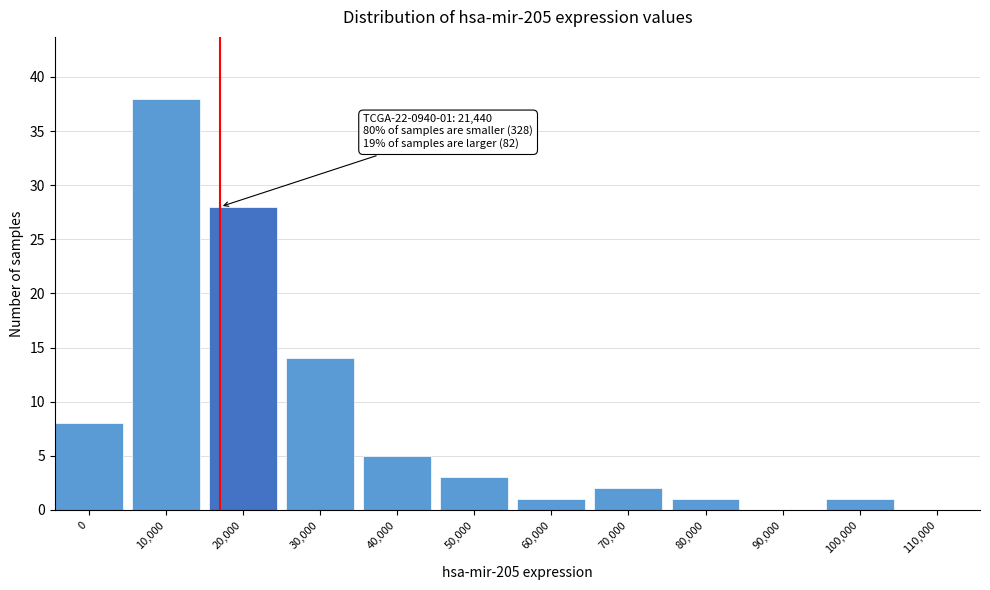

Reading left to right, extract all data points from this chart.

0=8	10,000=38	20,000=28	30,000=14	40,000=5	50,000=3	60,000=1	70,000=2	80,000=1	90,000=0	100,000=1	110,000=0